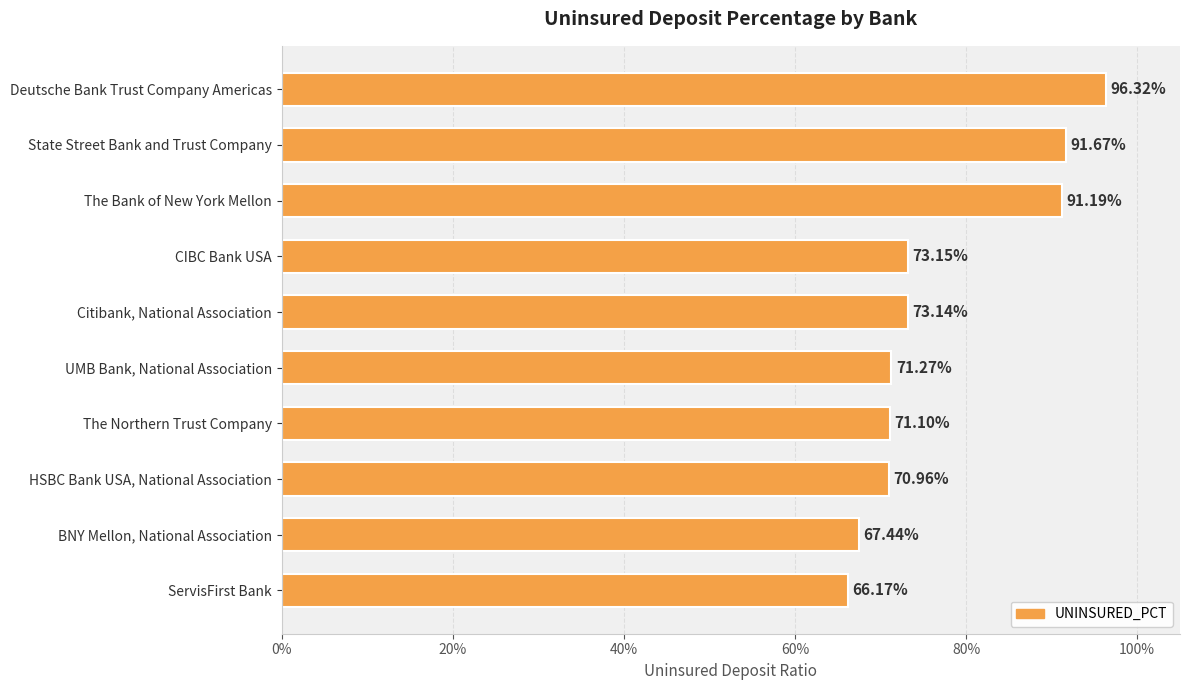

What is the average value?

0.8